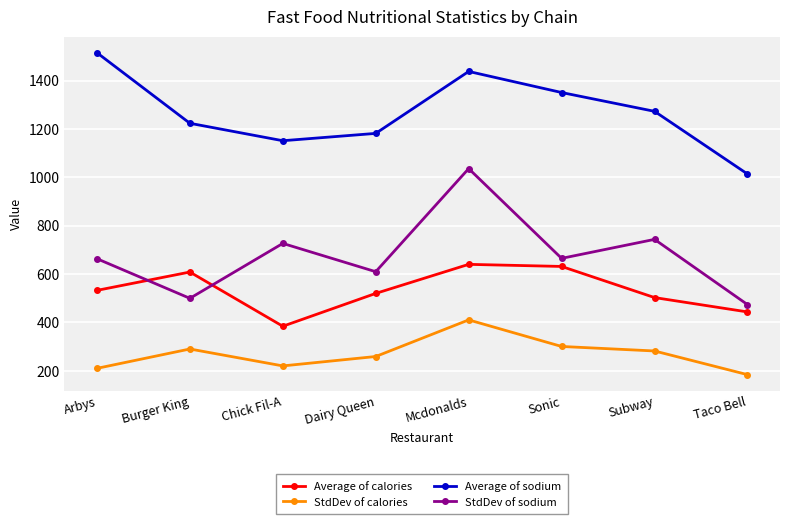

How many data points in Average of sodium are less than 1272?

4